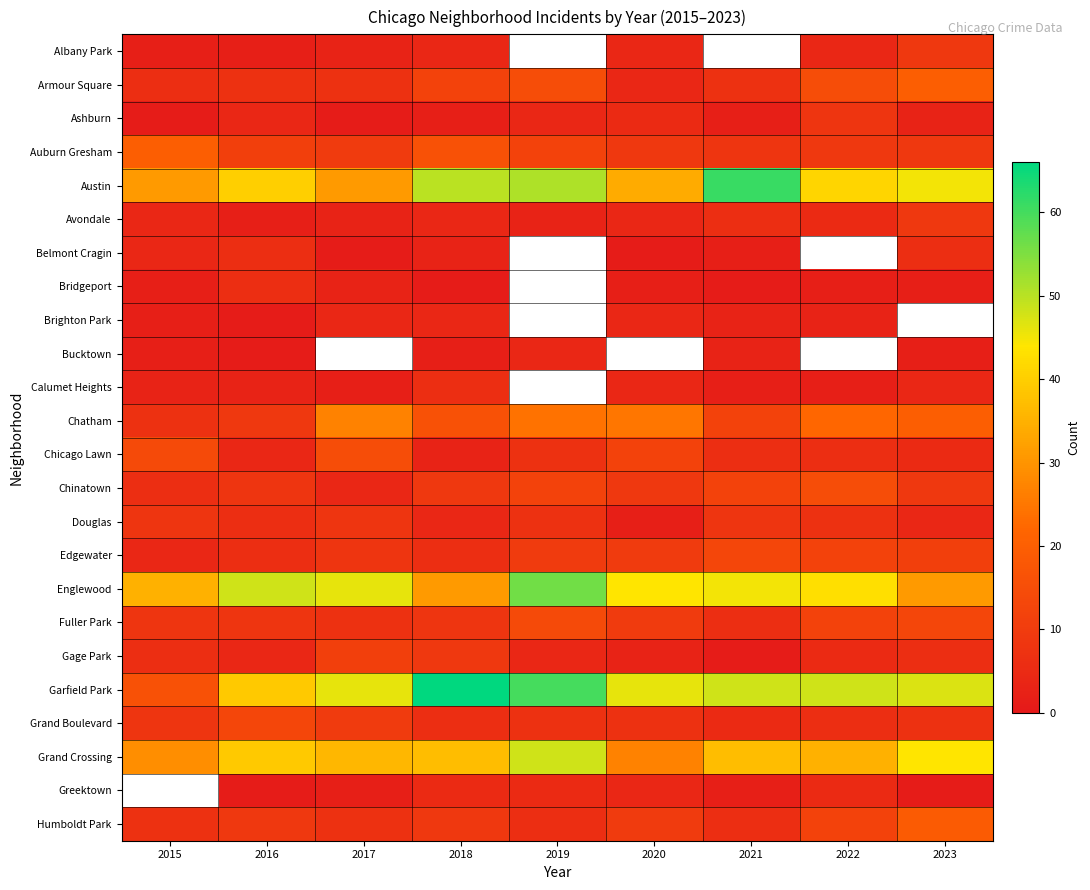

At which category is the sum across all series the highest?

2018